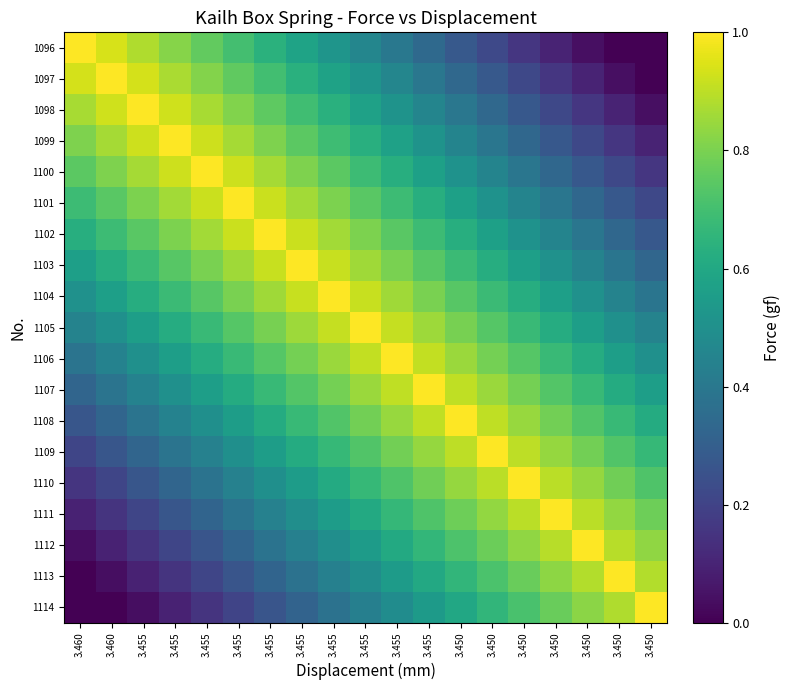

Reading left to right, what are all the values shown in this chart?

1096: 3.460=1.0	3.460=0.9	3.455=0.9	3.455=0.8	3.455=0.8	3.455=0.7	3.455=0.6	3.455=0.6	3.455=0.5	3.455=0.5	3.455=0.4	3.455=0.3	3.450=0.3	3.450=0.2	3.450=0.2	3.450=0.1	3.450=0.0	3.450=0.0	3.450=0.0
1097: 3.460=0.9	3.460=1.0	3.455=0.9	3.455=0.9	3.455=0.8	3.455=0.8	3.455=0.7	3.455=0.6	3.455=0.6	3.455=0.5	3.455=0.5	3.455=0.4	3.450=0.3	3.450=0.3	3.450=0.2	3.450=0.2	3.450=0.1	3.450=0.0	3.450=0.0
1098: 3.460=0.9	3.460=0.9	3.455=1.0	3.455=0.9	3.455=0.9	3.455=0.8	3.455=0.8	3.455=0.7	3.455=0.6	3.455=0.6	3.455=0.5	3.455=0.5	3.450=0.4	3.450=0.3	3.450=0.3	3.450=0.2	3.450=0.2	3.450=0.1	3.450=0.0
1099: 3.460=0.8	3.460=0.9	3.455=0.9	3.455=1.0	3.455=0.9	3.455=0.9	3.455=0.8	3.455=0.7	3.455=0.7	3.455=0.6	3.455=0.6	3.455=0.5	3.450=0.5	3.450=0.4	3.450=0.3	3.450=0.3	3.450=0.2	3.450=0.2	3.450=0.1
1100: 3.460=0.7	3.460=0.8	3.455=0.9	3.455=0.9	3.455=1.0	3.455=0.9	3.455=0.9	3.455=0.8	3.455=0.7	3.455=0.7	3.455=0.6	3.455=0.6	3.450=0.5	3.450=0.5	3.450=0.4	3.450=0.3	3.450=0.3	3.450=0.2	3.450=0.2
1101: 3.460=0.7	3.460=0.7	3.455=0.8	3.455=0.9	3.455=0.9	3.455=1.0	3.455=0.9	3.455=0.9	3.455=0.8	3.455=0.7	3.455=0.7	3.455=0.6	3.450=0.6	3.450=0.5	3.450=0.5	3.450=0.4	3.450=0.3	3.450=0.3	3.450=0.2
1102: 3.460=0.6	3.460=0.7	3.455=0.7	3.455=0.8	3.455=0.9	3.455=0.9	3.455=1.0	3.455=0.9	3.455=0.9	3.455=0.8	3.455=0.7	3.455=0.7	3.450=0.6	3.450=0.6	3.450=0.5	3.450=0.4	3.450=0.4	3.450=0.3	3.450=0.3
1103: 3.460=0.6	3.460=0.6	3.455=0.7	3.455=0.7	3.455=0.8	3.455=0.9	3.455=0.9	3.455=1.0	3.455=0.9	3.455=0.9	3.455=0.8	3.455=0.7	3.450=0.7	3.450=0.6	3.450=0.6	3.450=0.5	3.450=0.4	3.450=0.4	3.450=0.3
1104: 3.460=0.5	3.460=0.6	3.455=0.6	3.455=0.7	3.455=0.7	3.455=0.8	3.455=0.9	3.455=0.9	3.455=1.0	3.455=0.9	3.455=0.9	3.455=0.8	3.450=0.7	3.450=0.7	3.450=0.6	3.450=0.6	3.450=0.5	3.450=0.4	3.450=0.4
1105: 3.460=0.4	3.460=0.5	3.455=0.6	3.455=0.6	3.455=0.7	3.455=0.7	3.455=0.8	3.455=0.9	3.455=0.9	3.455=1.0	3.455=0.9	3.455=0.9	3.450=0.8	3.450=0.7	3.450=0.7	3.450=0.6	3.450=0.6	3.450=0.5	3.450=0.4
1106: 3.460=0.4	3.460=0.4	3.455=0.5	3.455=0.6	3.455=0.6	3.455=0.7	3.455=0.7	3.455=0.8	3.455=0.9	3.455=0.9	3.455=1.0	3.455=0.9	3.450=0.9	3.450=0.8	3.450=0.7	3.450=0.7	3.450=0.6	3.450=0.6	3.450=0.5
1107: 3.460=0.3	3.460=0.4	3.455=0.4	3.455=0.5	3.455=0.6	3.455=0.6	3.455=0.7	3.455=0.7	3.455=0.8	3.455=0.8	3.455=0.9	3.455=1.0	3.450=0.9	3.450=0.8	3.450=0.8	3.450=0.7	3.450=0.7	3.450=0.6	3.450=0.6
1108: 3.460=0.3	3.460=0.3	3.455=0.4	3.455=0.4	3.455=0.5	3.455=0.6	3.455=0.6	3.455=0.7	3.455=0.7	3.455=0.8	3.455=0.8	3.455=0.9	3.450=1.0	3.450=0.9	3.450=0.8	3.450=0.8	3.450=0.7	3.450=0.7	3.450=0.6
1109: 3.460=0.2	3.460=0.3	3.455=0.3	3.455=0.4	3.455=0.4	3.455=0.5	3.455=0.6	3.455=0.6	3.455=0.7	3.455=0.7	3.455=0.8	3.455=0.8	3.450=0.9	3.450=1.0	3.450=0.9	3.450=0.8	3.450=0.8	3.450=0.7	3.450=0.7
1110: 3.460=0.2	3.460=0.2	3.455=0.3	3.455=0.3	3.455=0.4	3.455=0.4	3.455=0.5	3.455=0.6	3.455=0.6	3.455=0.7	3.455=0.7	3.455=0.8	3.450=0.8	3.450=0.9	3.450=1.0	3.450=0.9	3.450=0.8	3.450=0.8	3.450=0.7
1111: 3.460=0.1	3.460=0.2	3.455=0.2	3.455=0.3	3.455=0.3	3.455=0.4	3.455=0.4	3.455=0.5	3.455=0.6	3.455=0.6	3.455=0.7	3.455=0.7	3.450=0.8	3.450=0.8	3.450=0.9	3.450=1.0	3.450=0.9	3.450=0.8	3.450=0.8
1112: 3.460=0.0	3.460=0.1	3.455=0.2	3.455=0.2	3.455=0.3	3.455=0.3	3.455=0.4	3.455=0.4	3.455=0.5	3.455=0.5	3.455=0.6	3.455=0.7	3.450=0.7	3.450=0.8	3.450=0.8	3.450=0.9	3.450=1.0	3.450=0.9	3.450=0.8
1113: 3.460=0.0	3.460=0.0	3.455=0.1	3.455=0.2	3.455=0.2	3.455=0.3	3.455=0.3	3.455=0.4	3.455=0.4	3.455=0.5	3.455=0.5	3.455=0.6	3.450=0.7	3.450=0.7	3.450=0.8	3.450=0.8	3.450=0.9	3.450=1.0	3.450=0.9
1114: 3.460=0.0	3.460=0.0	3.455=0.0	3.455=0.1	3.455=0.2	3.455=0.2	3.455=0.3	3.455=0.3	3.455=0.4	3.455=0.4	3.455=0.5	3.455=0.5	3.450=0.6	3.450=0.7	3.450=0.7	3.450=0.8	3.450=0.8	3.450=0.9	3.450=1.0